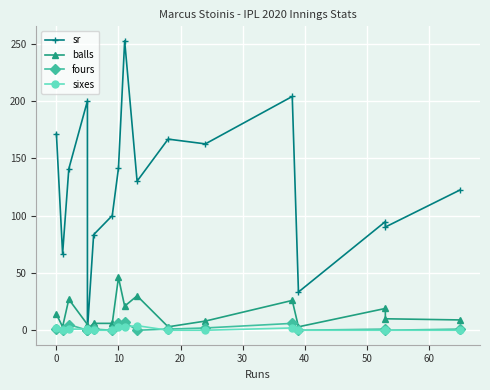

How many interior local peaks does the sr series have?

5